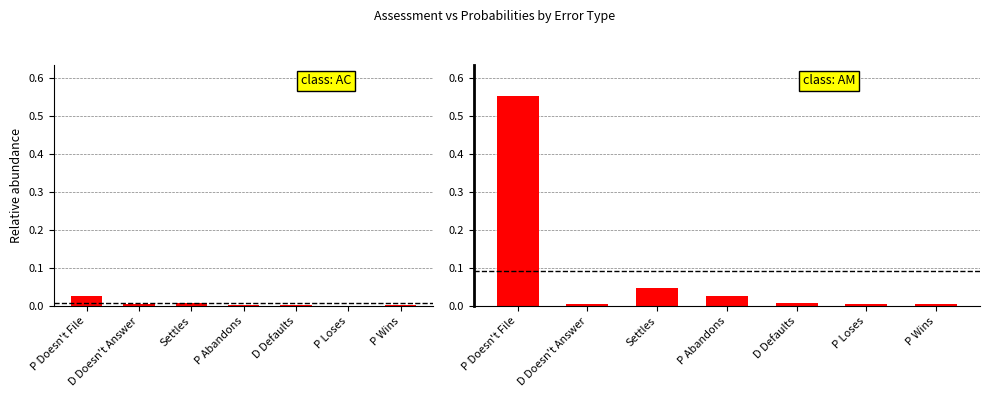

Rank the series by their maximum value, from highest to lowest.

False Positives, False Negatives